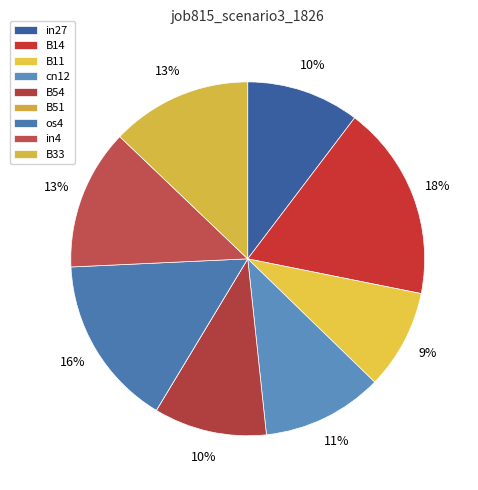

Is the sum of in27 and in4 greater than half?

No